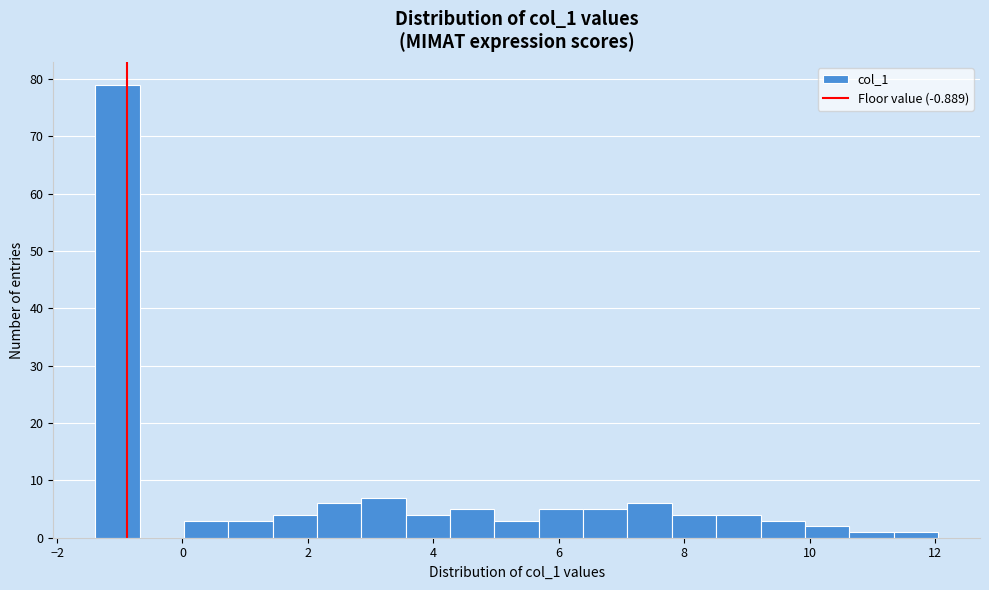

Around what value on the x-axis is the tallest bar? Give the approximate position of its centre, as read against the axis.

-1.0